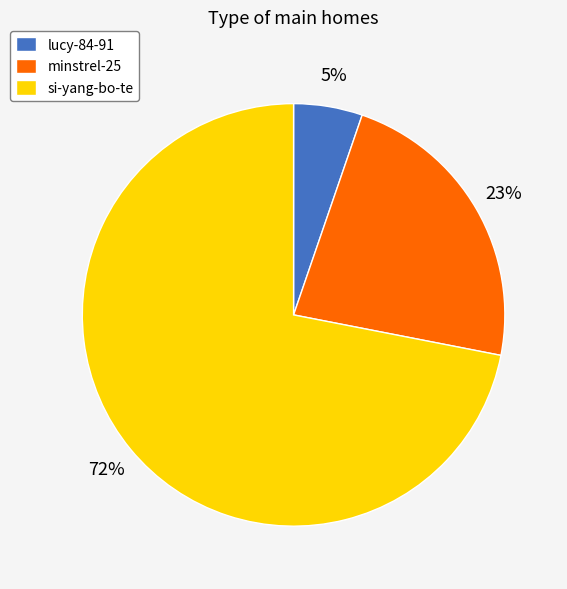

Rank the categories by value from highest to lowest.

si-yang-bo-te, minstrel-25, lucy-84-91